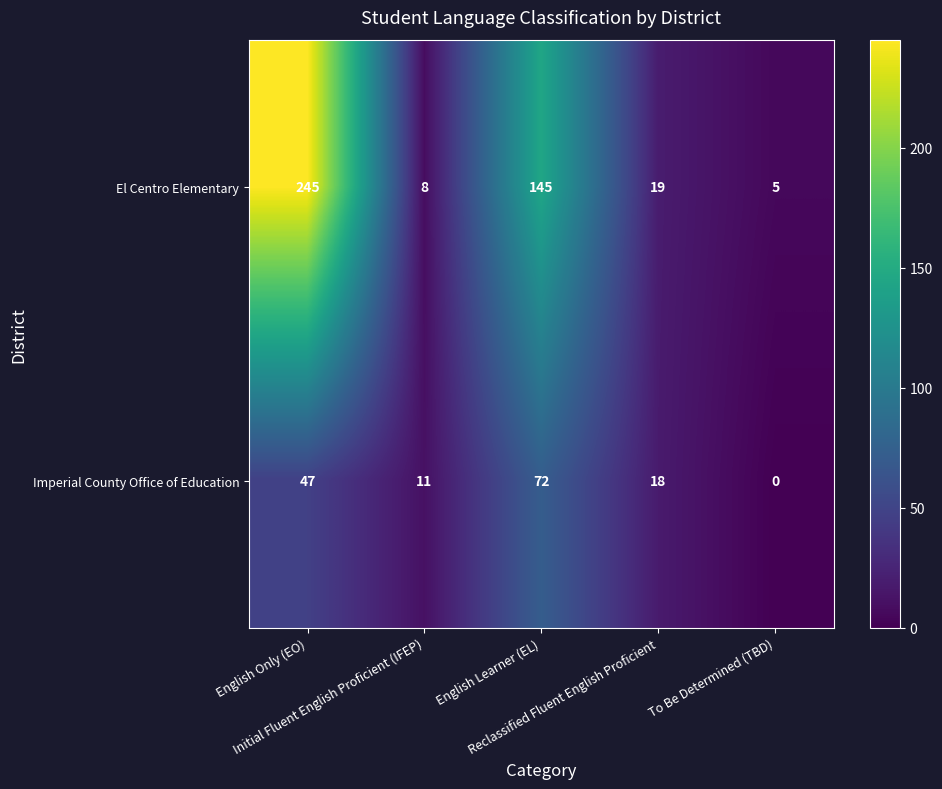

How many values in Imperial County Office of Education are above zero?

4